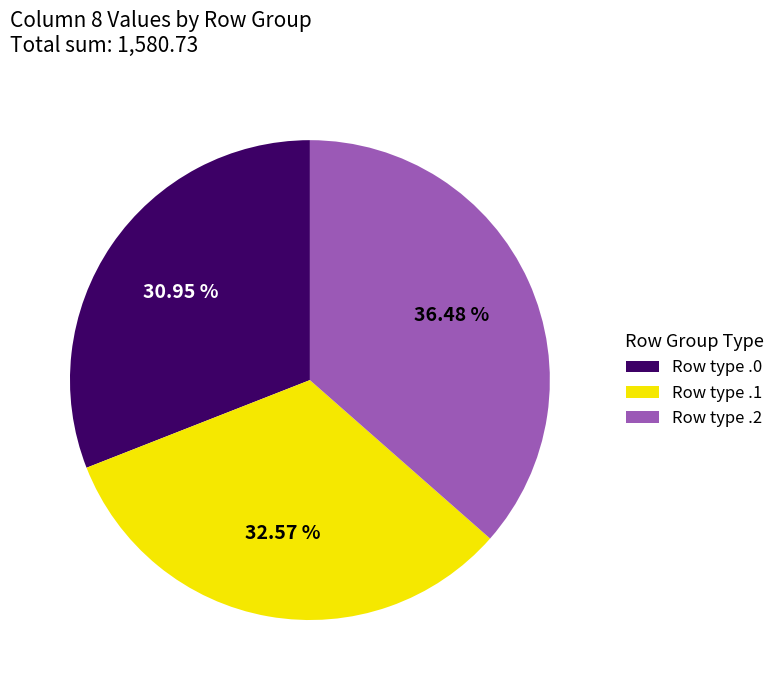

Do Row type .2 and Row type .1 together represent more than half of the pie?

Yes